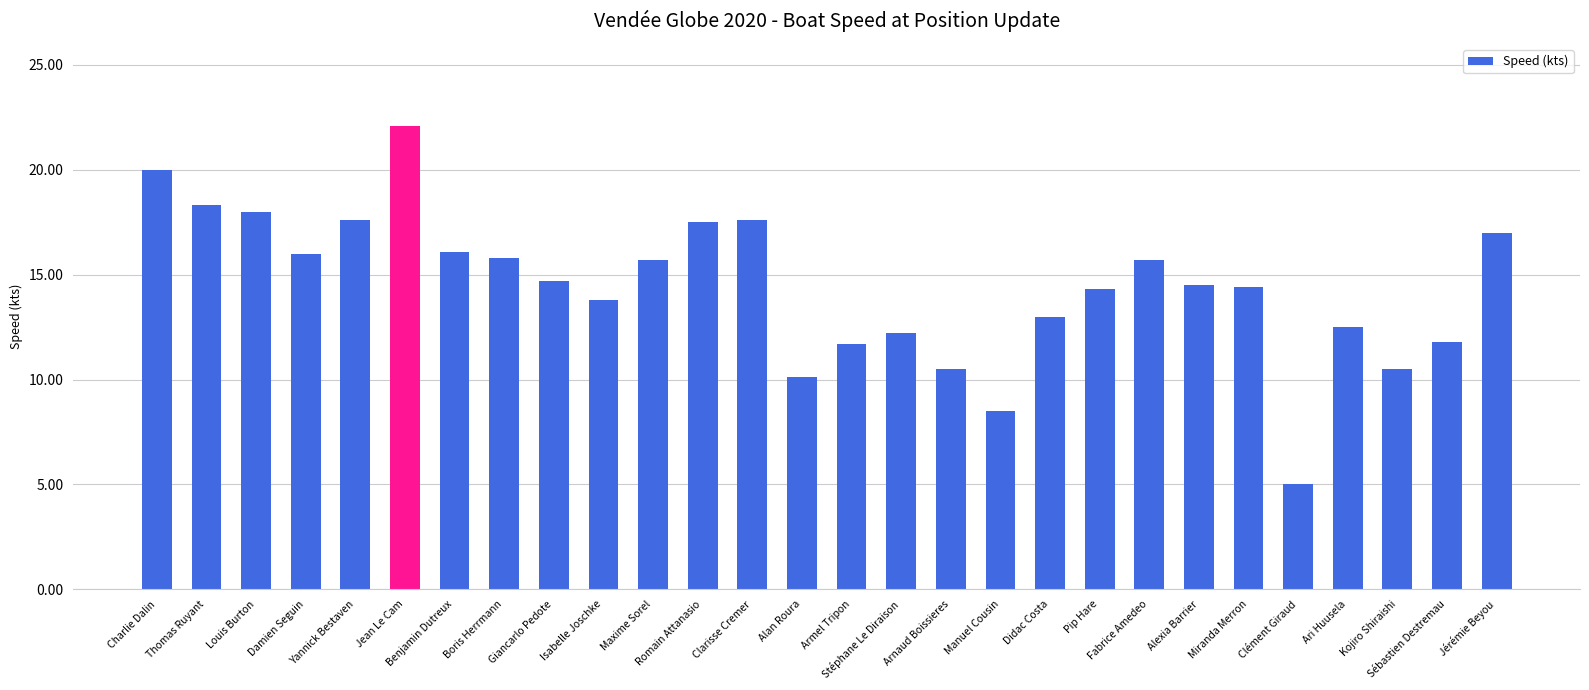

What position from the left is Arnaud Boissieres?

17